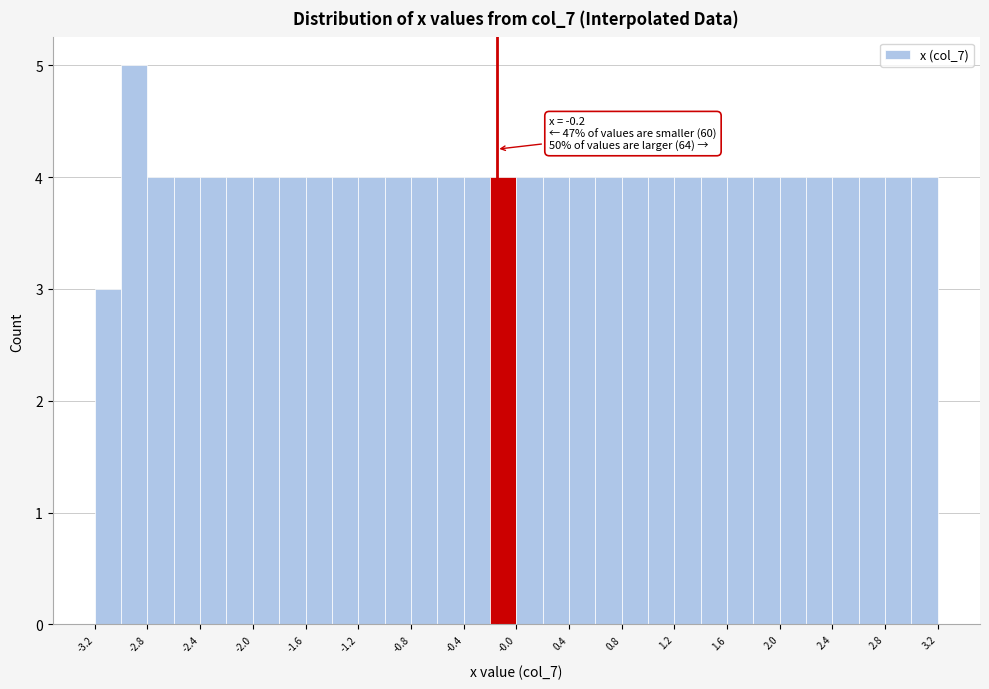

Which range on the x-axis has the tallest bar?

-3.05 to -2.85